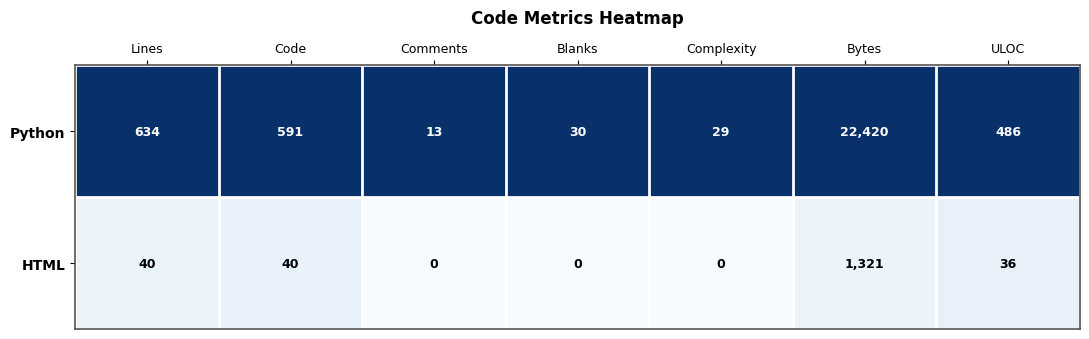

At Bytes, list the series in order from smallest to largest.

HTML, Python